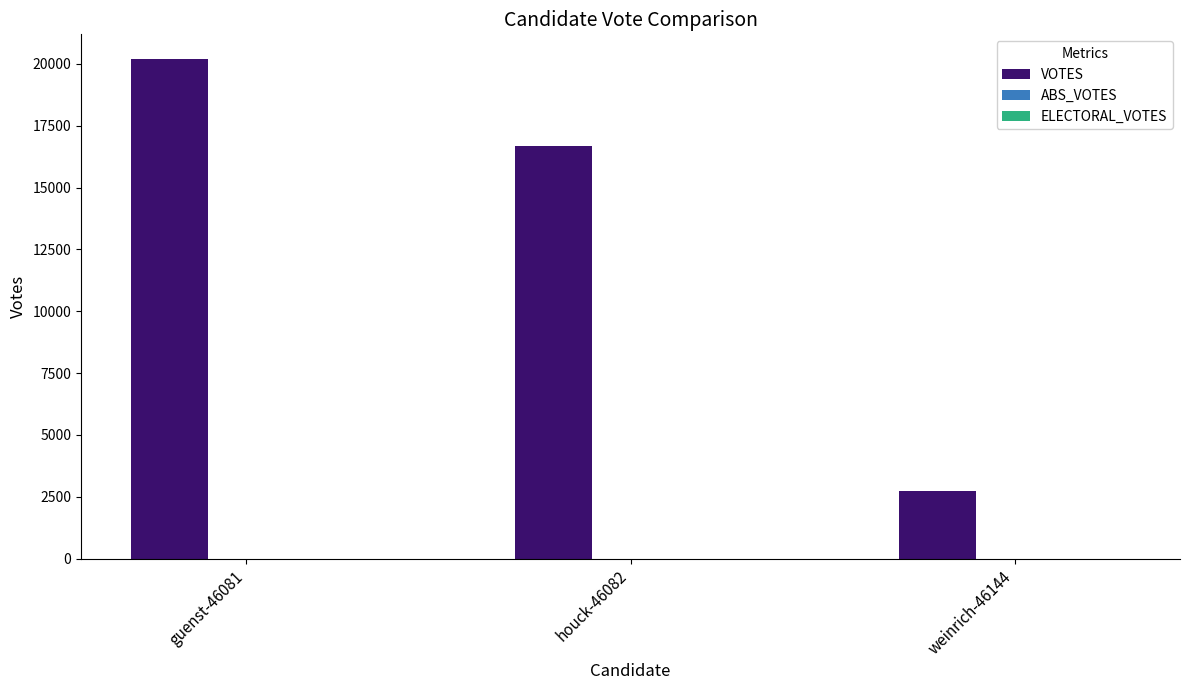

What is the value of the 1st bar from the left?

20183